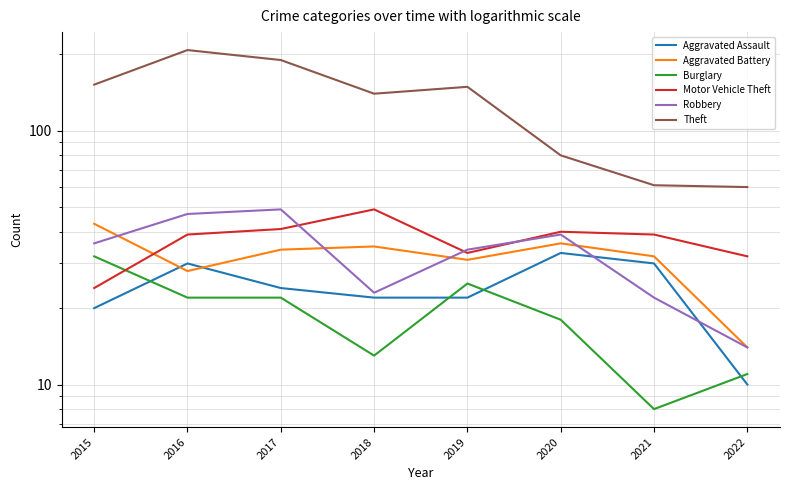

What is the average value of the Robbery series?

33